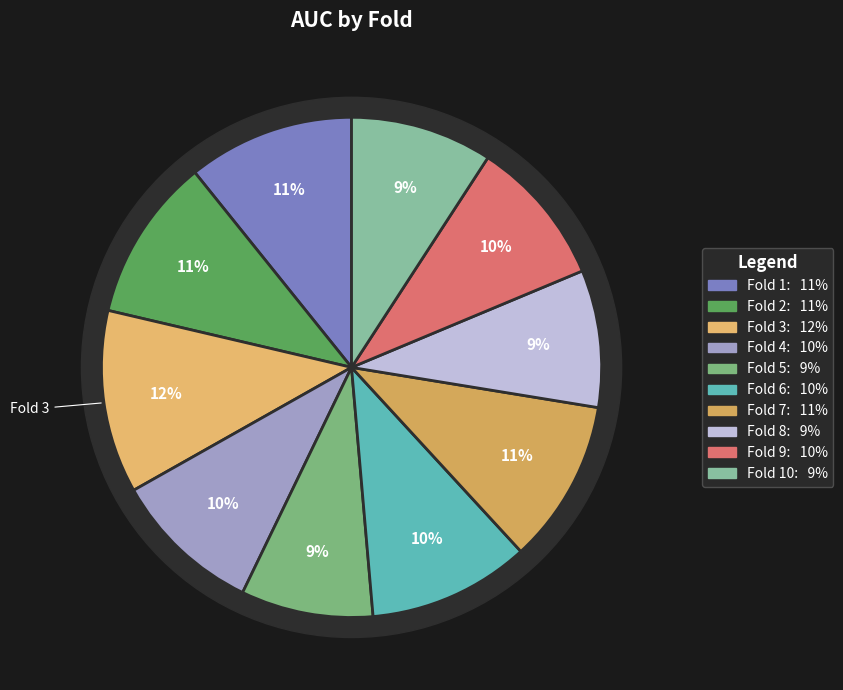

What percentage is NOT represented by Fold 10?

90.8%